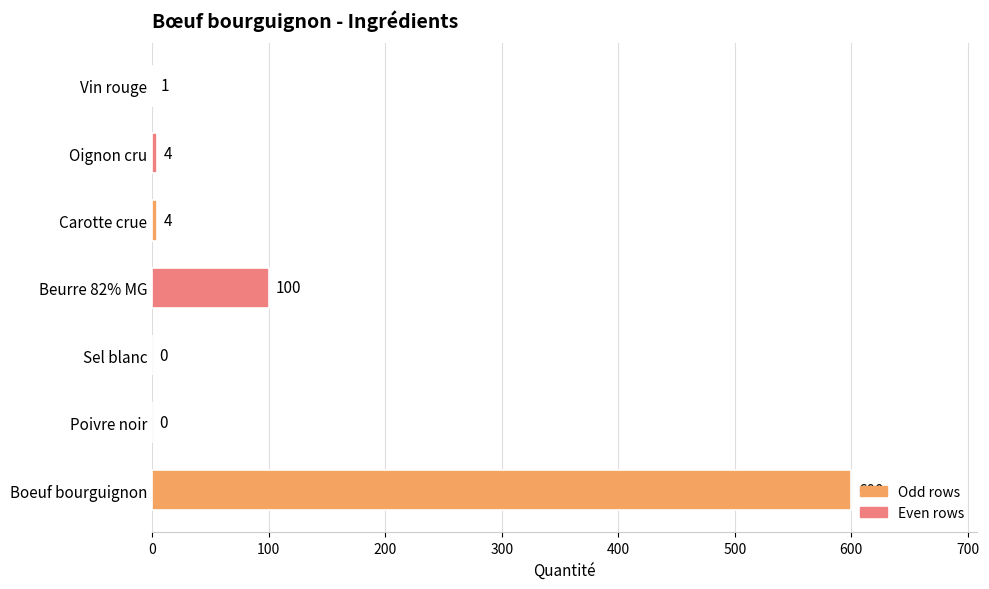

Are the bars grouped side by side (vs. stacked)?

No